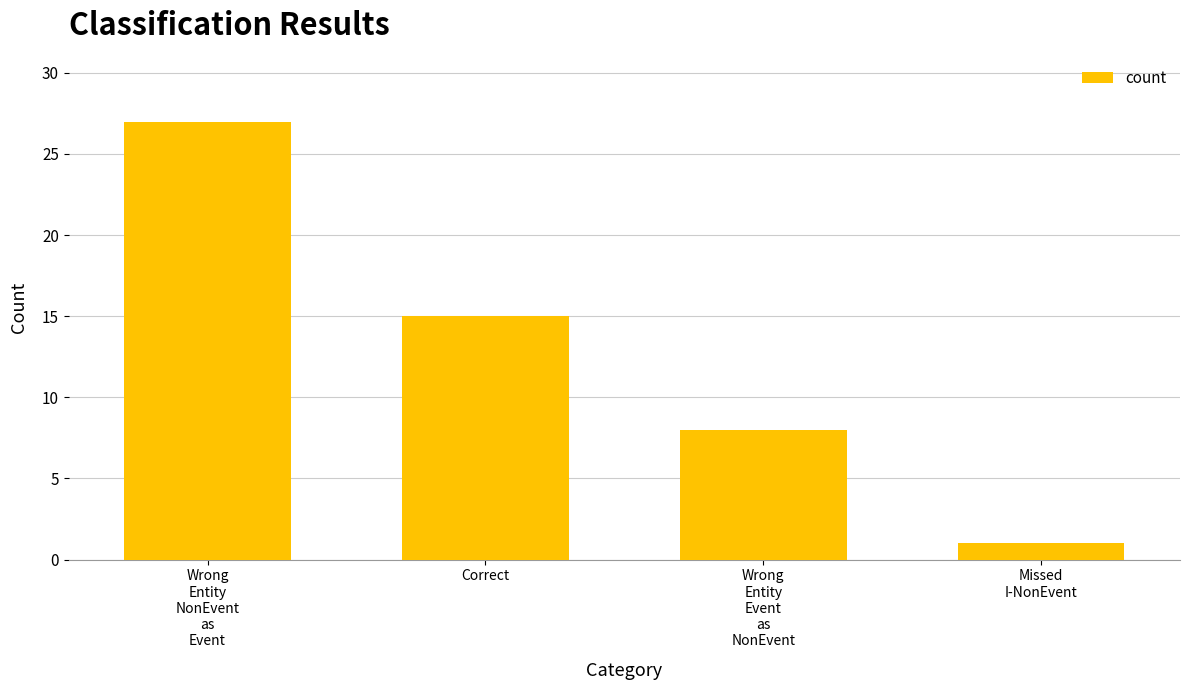

Reading left to right, extract all data points from this chart.

27	15	8	1